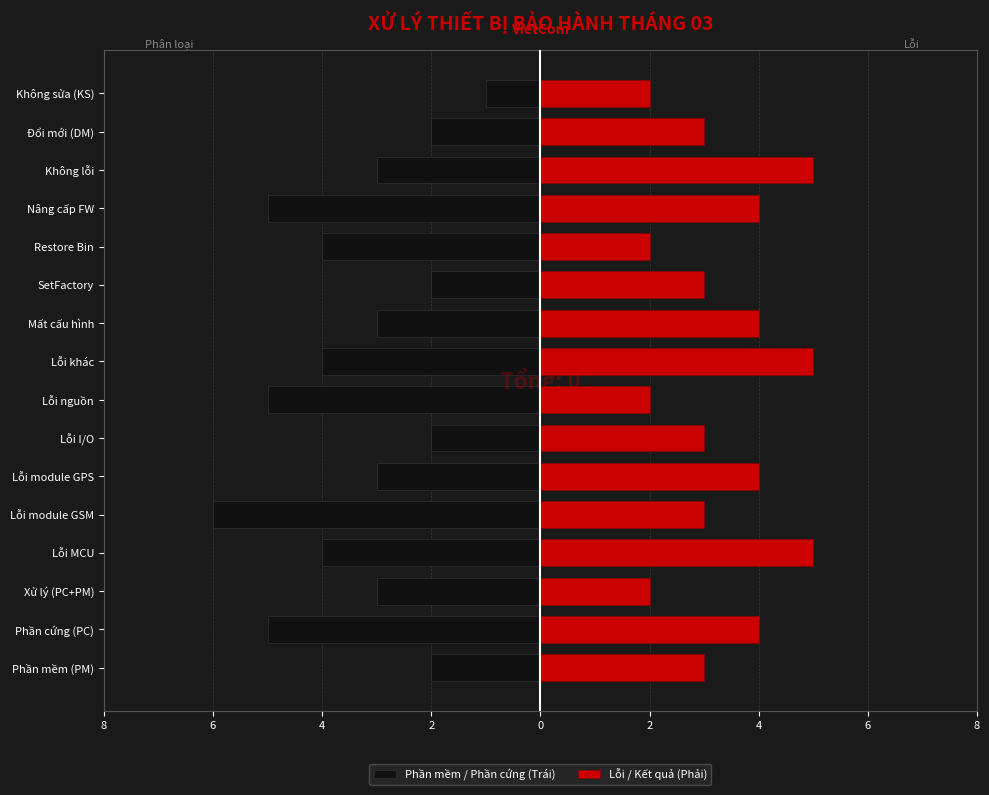

The value of Phần mềm / Phần cứng (Trái) at Restore Bin is -6. True or false?

False